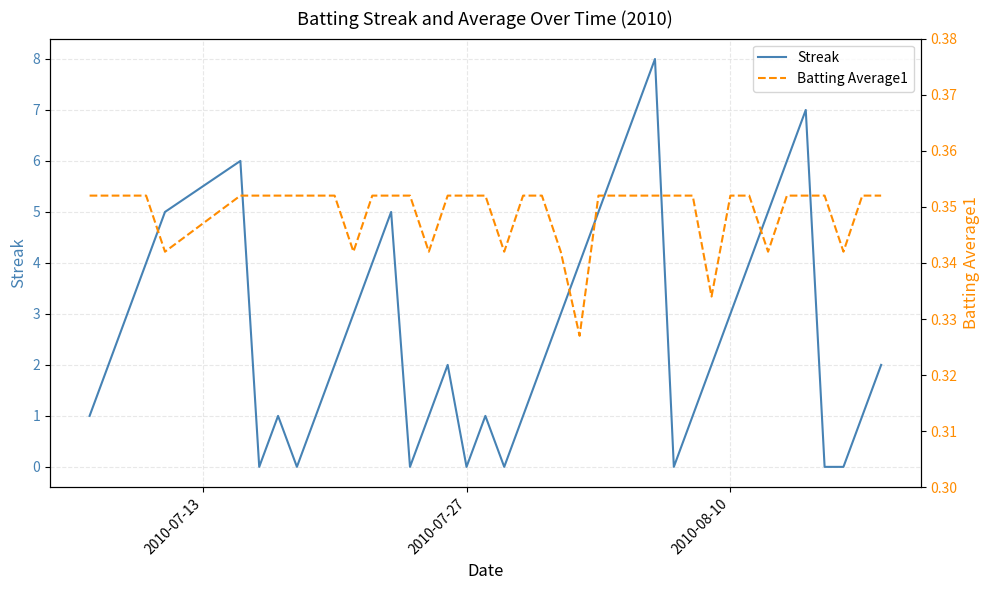

How many lines are shown in the chart?

2